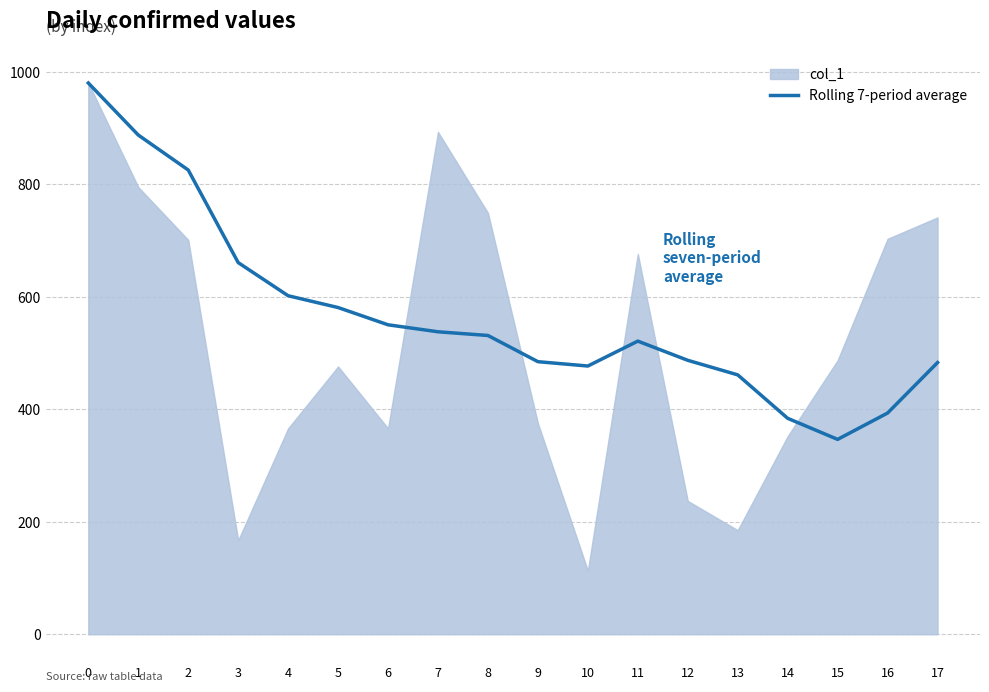

What is the maximum value for Rolling 7-period average?

980.0